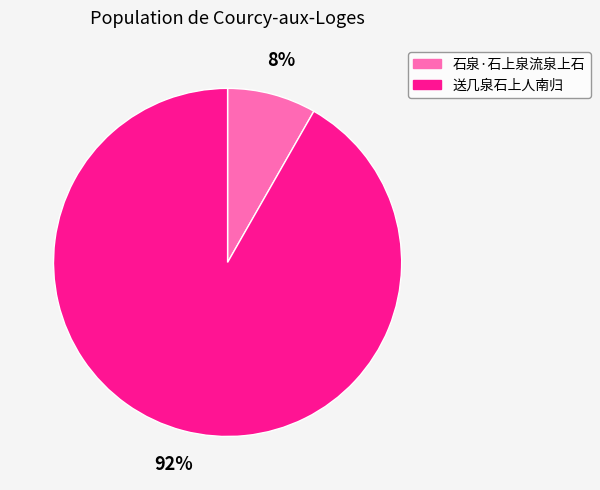

Which slice is the smallest?

石泉·石上泉流泉上石